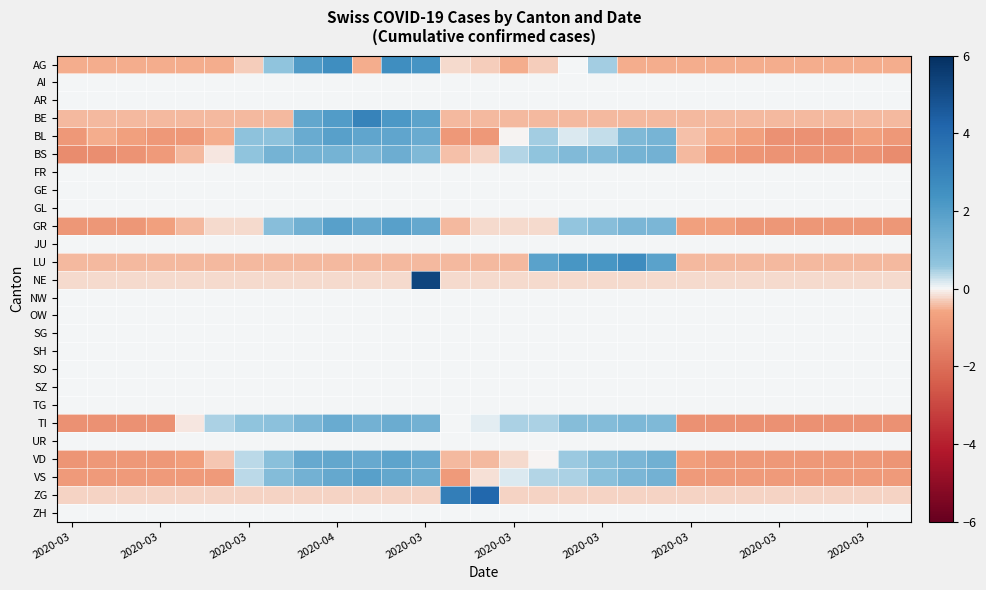

At which category does the chart reach its peak across all series?

2020-03